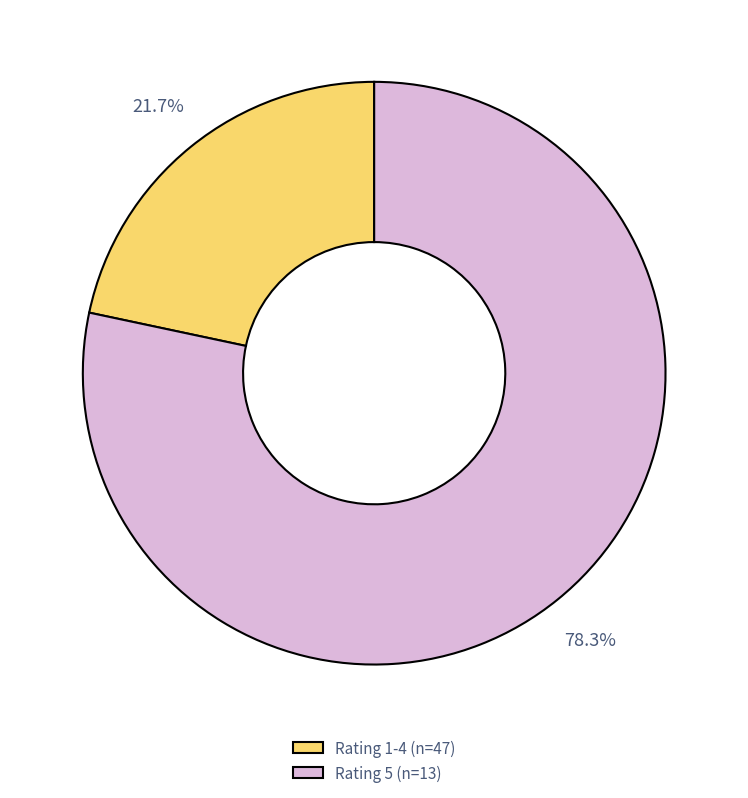

Which category has the biggest portion of the pie?

Rating 5 (n=13)